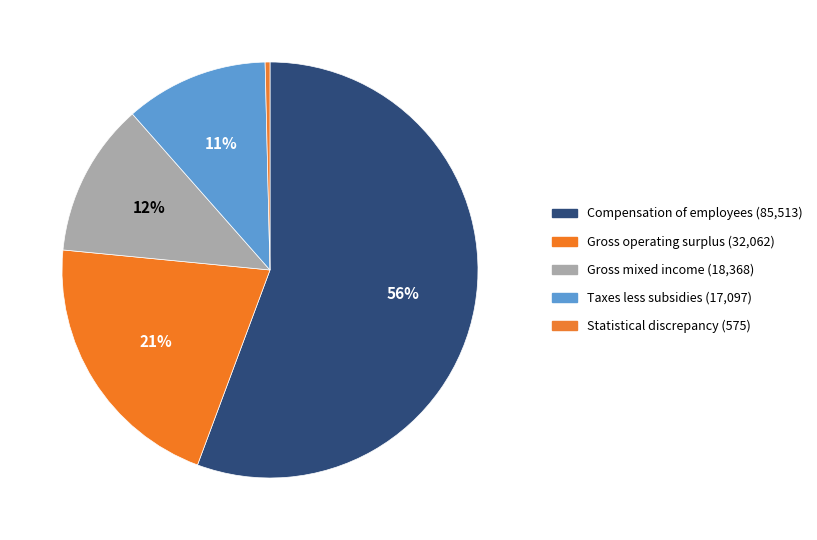

Combined, what portion of the pie is Statistical discrepancy and Taxes less subsidies?

11.5%